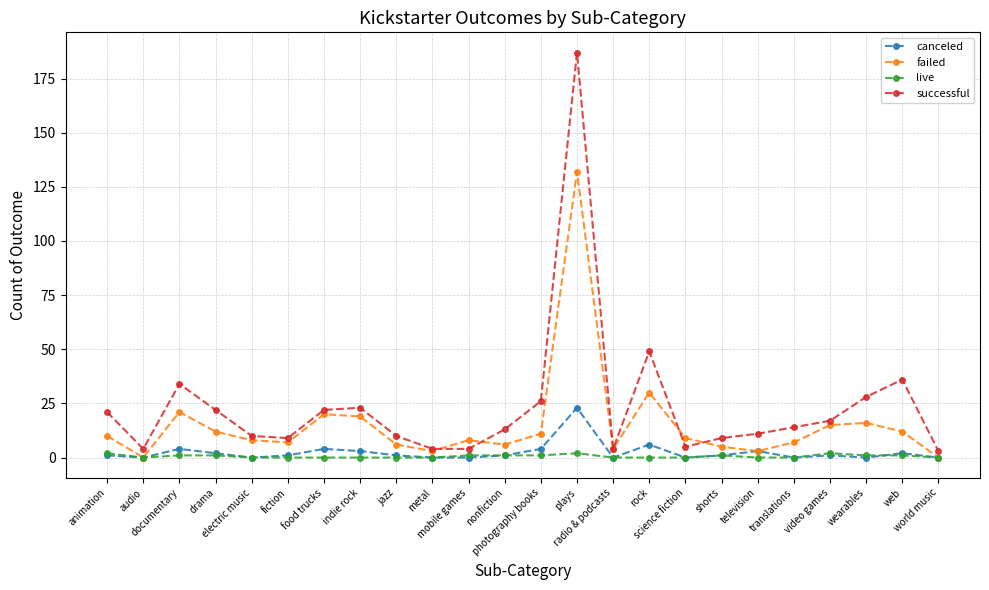

What is the label of the 3rd point from the right?

wearables